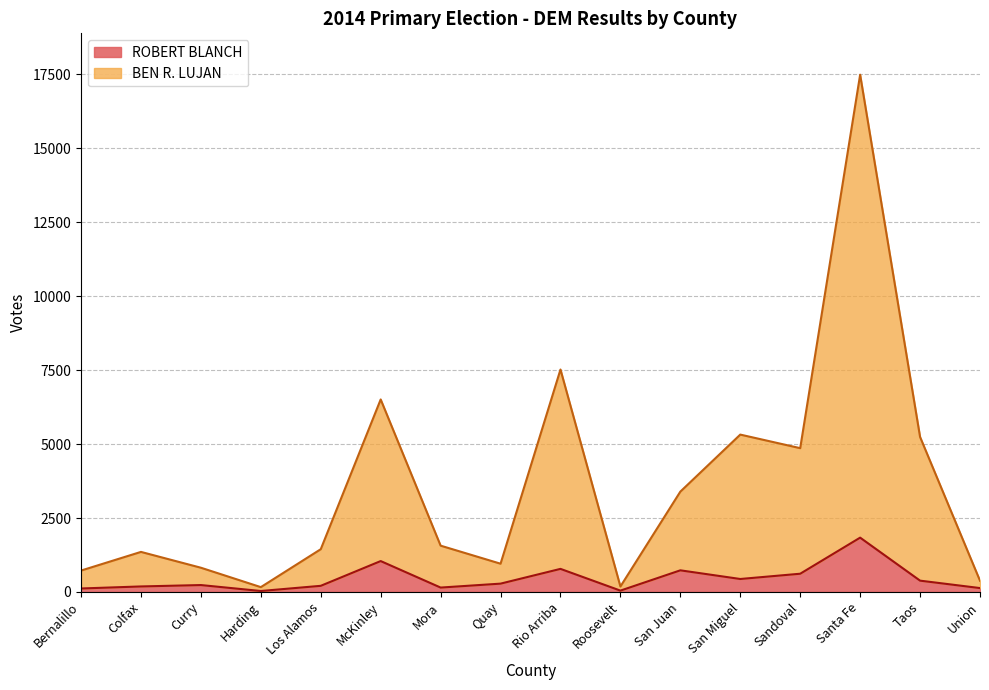

At how many categories does at least one series exceed 1106?

10